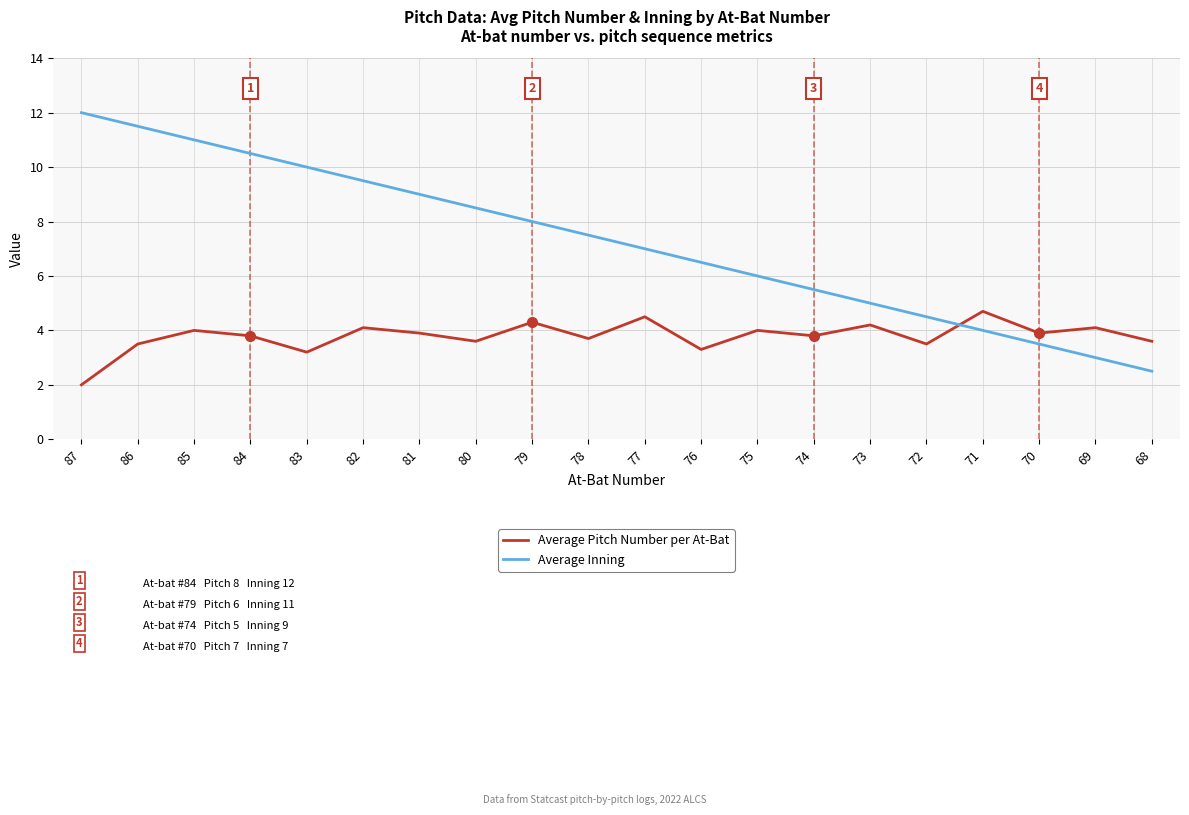

Where do Average Inning and Average Pitch Number per At-Bat first cross each other?

72 and 71